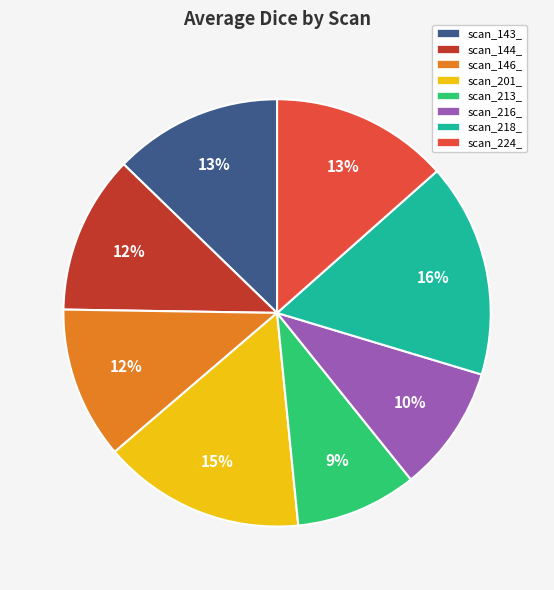

Is scan_143_ the majority of the pie?

No